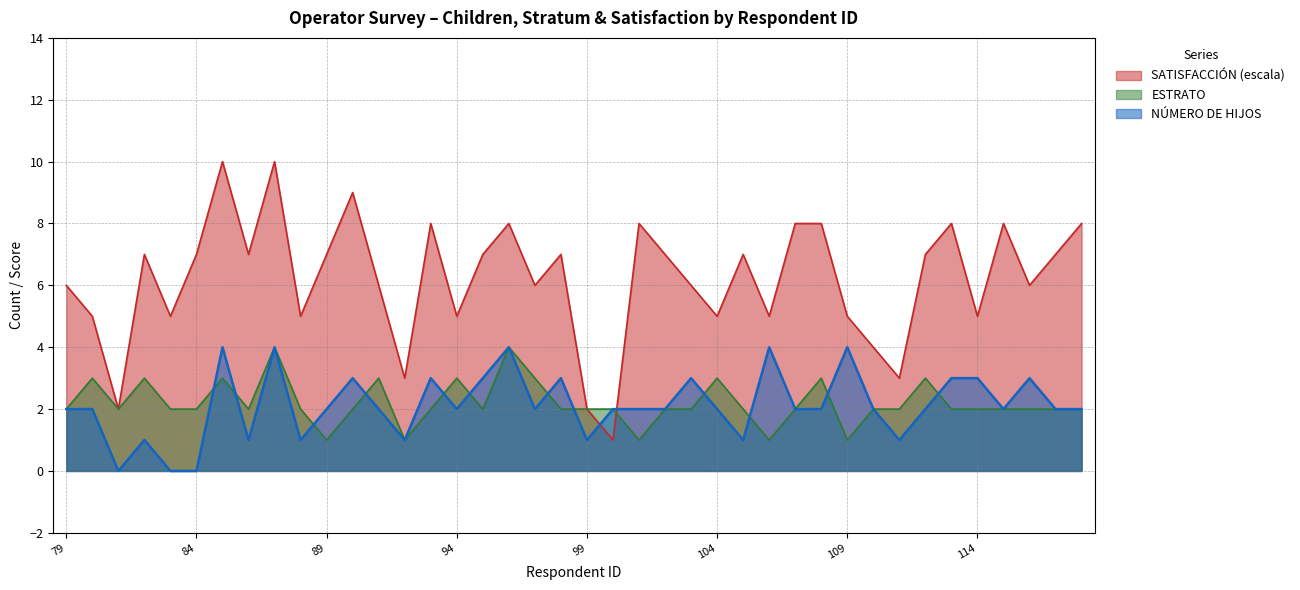

What is the total value across all series at 93?

13